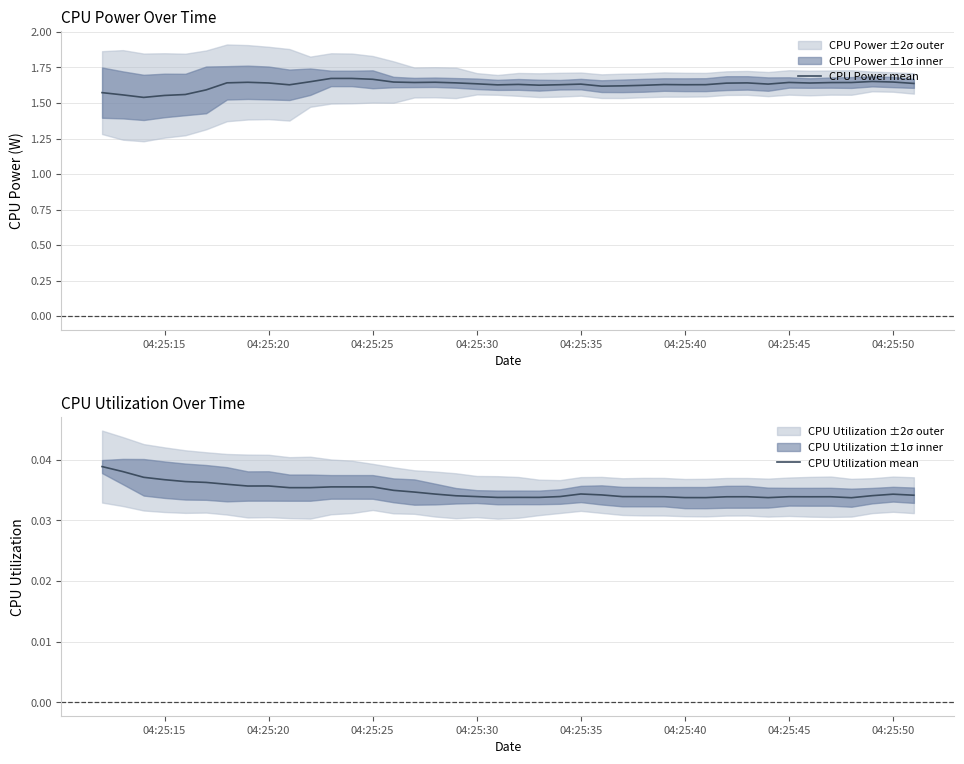

The CPU Utilization mean series shows 0.1 at 04:25:45. True or false?

False